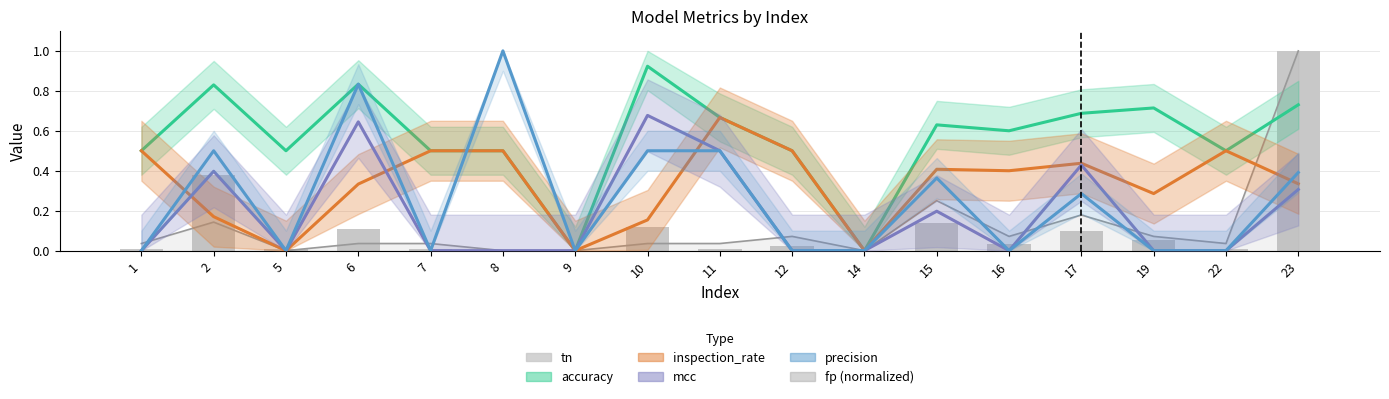

What is the difference between the maximum and second lowest values in the tn series?

1.0